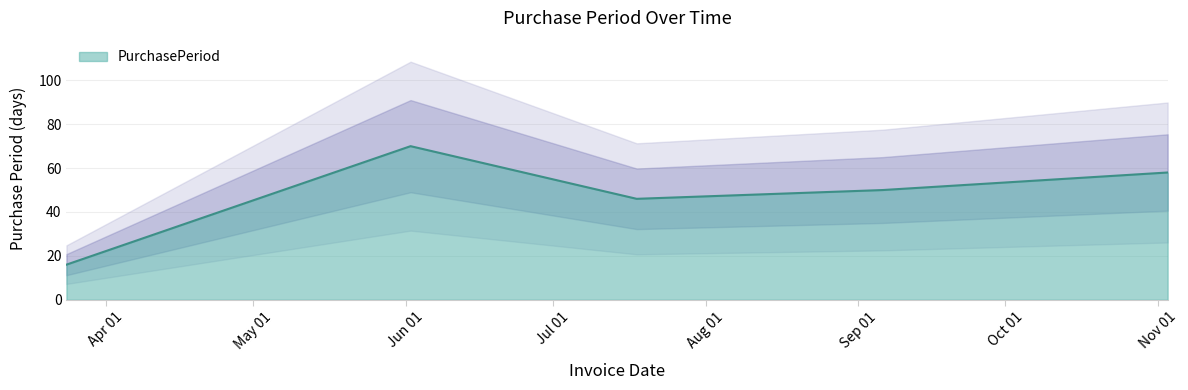

What is the minimum value shown in the chart?

16